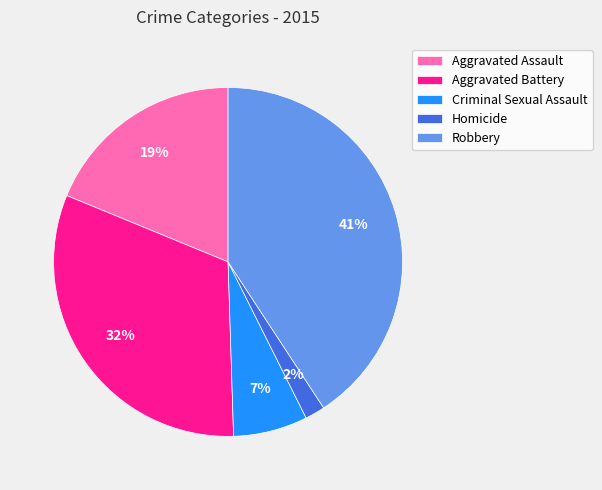

Which has a higher value, Robbery or Criminal Sexual Assault?

Robbery